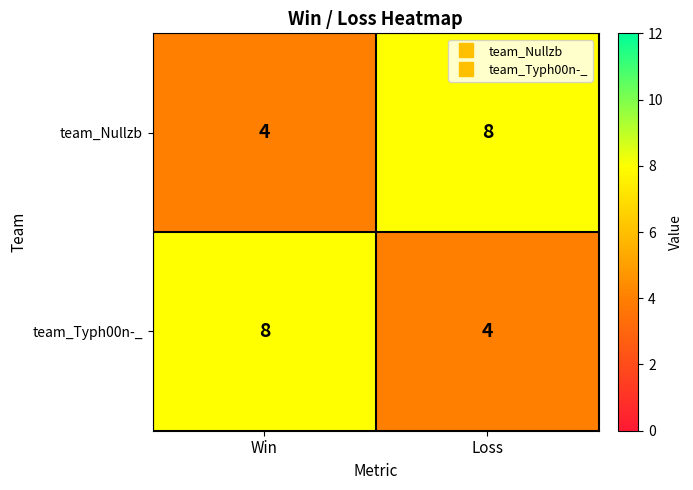

What is the sum of all team_Nullzb values?

12